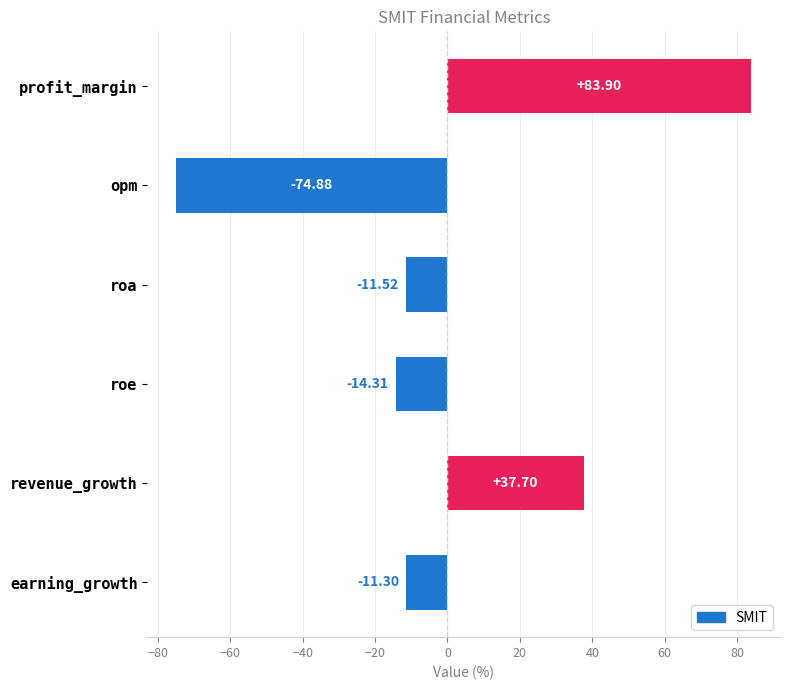

What is the label of the 6th bar from the bottom?

profit_margin